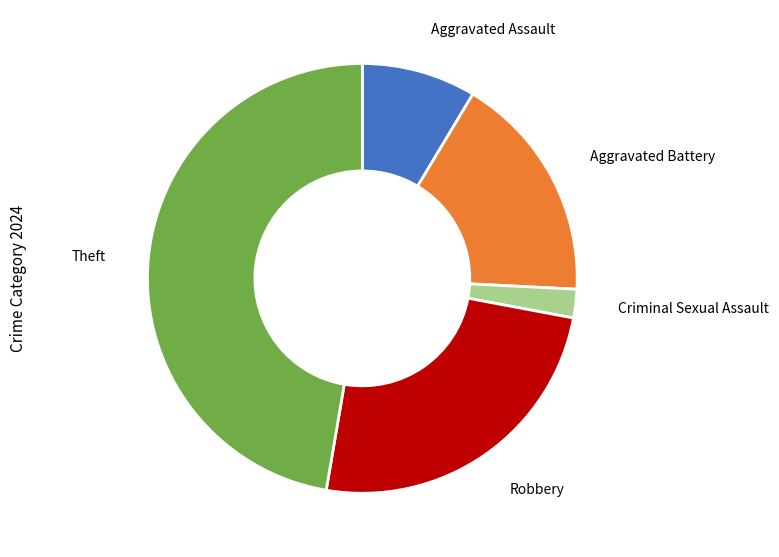

Between Aggravated Battery and Criminal Sexual Assault, which is larger?

Aggravated Battery